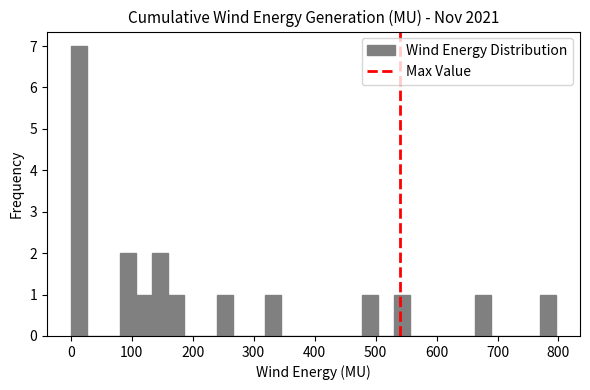

Read against the x-axis, roughly where is the centre of the tallest bar?

10